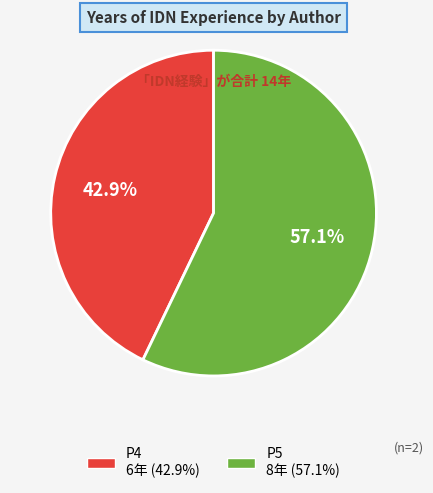

Count the number of slices in the pie.

2